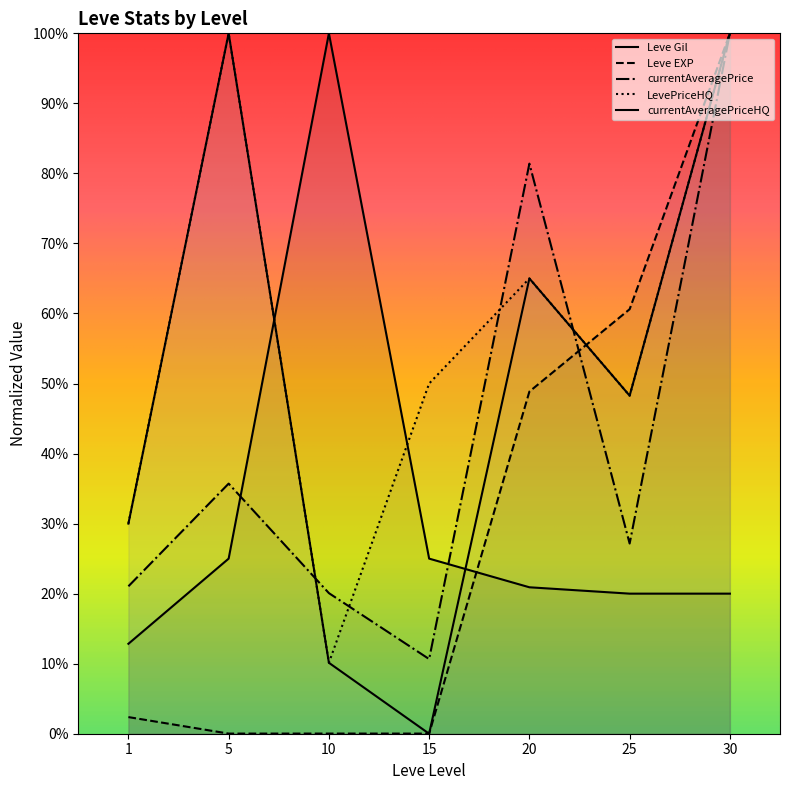

At which category does Leve Gil reach its first local peak?

10